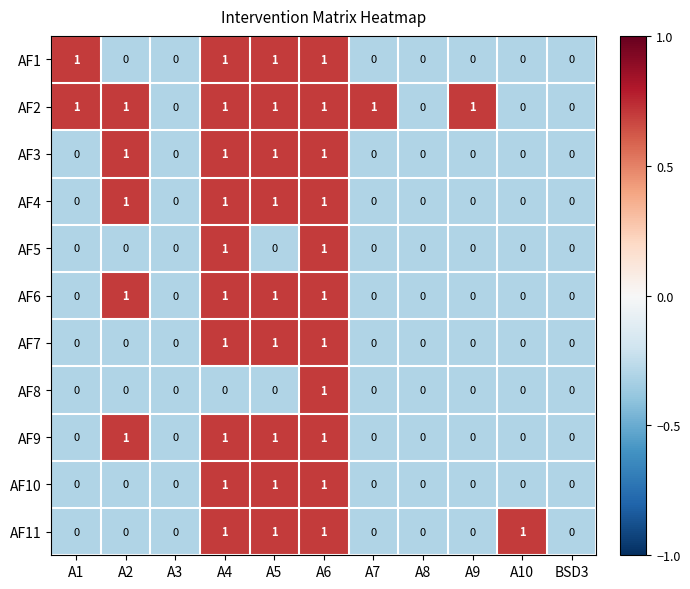

How many values in the AF2 series are below 1?

4